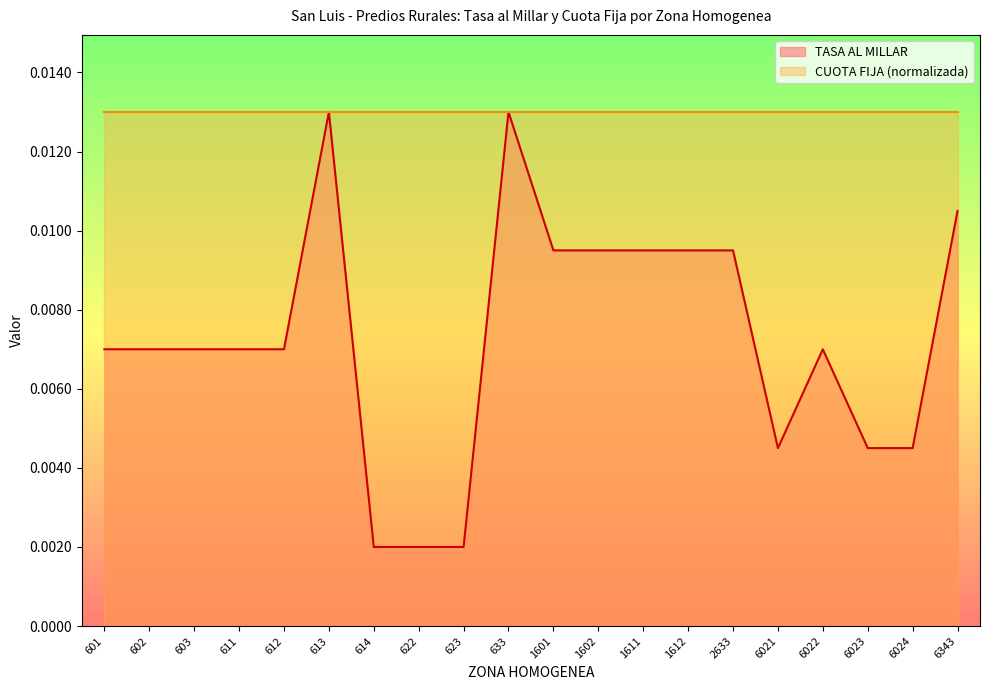

Count the number of categories in the chart.

20